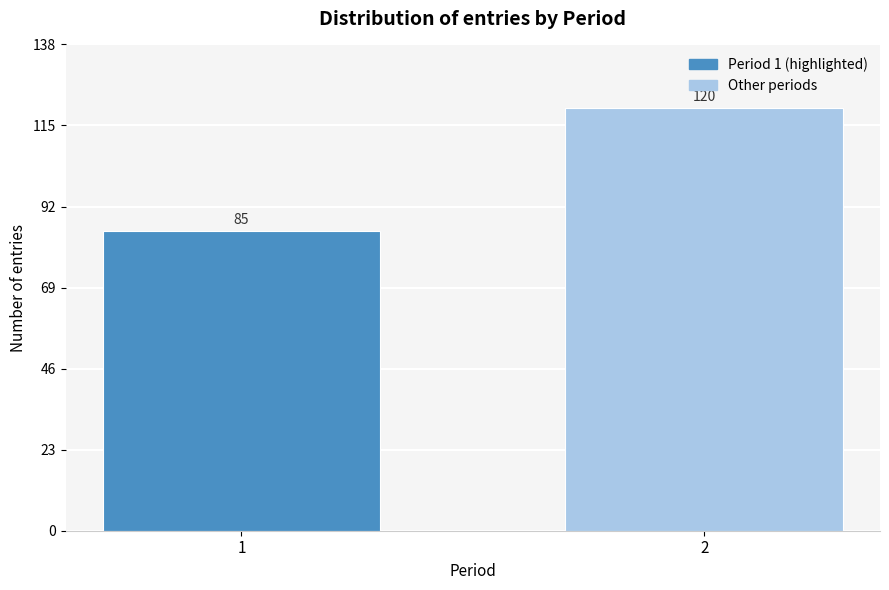

Reading right to left, list all the values displayed in this chart.

120	85